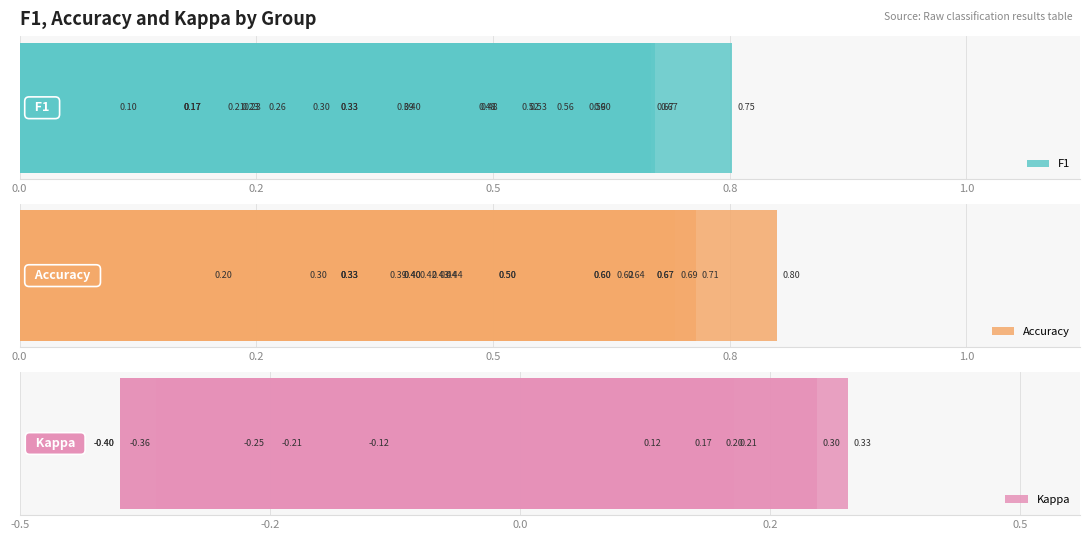

How many bars are there in total?

72